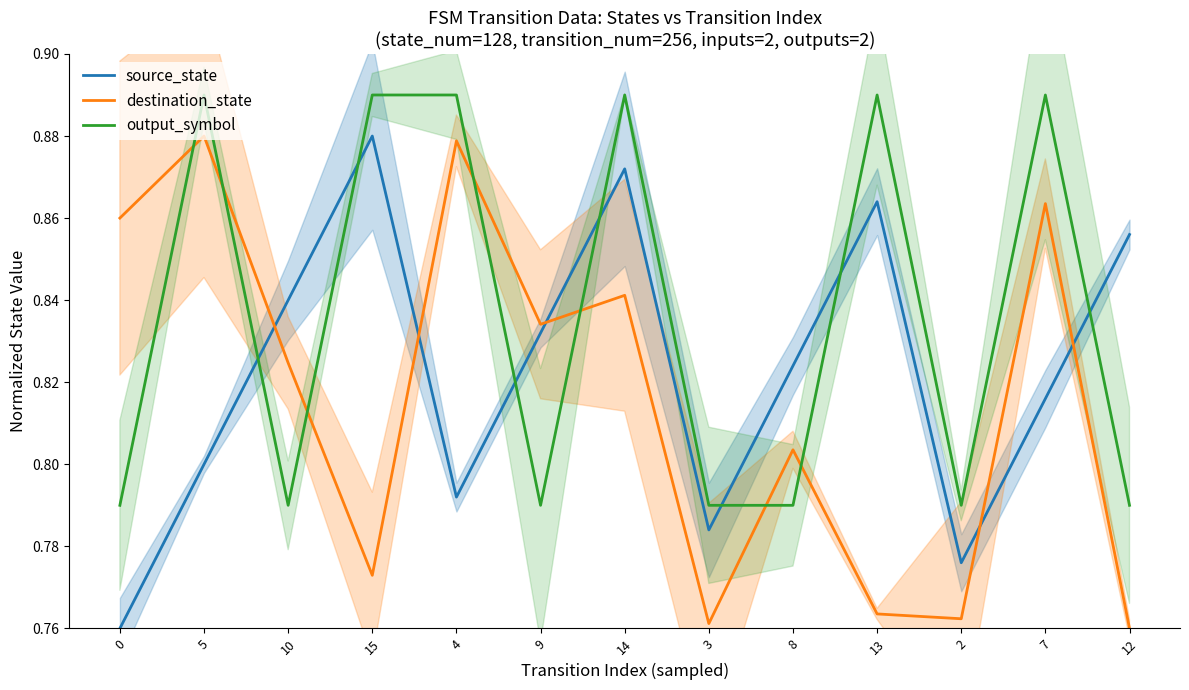

Reading left to right, list all the values displayed in this chart.

source_state: 0.8	0.8	0.8	0.9	0.8	0.8	0.9	0.8	0.8	0.9	0.8	0.8	0.9
destination_state: 0.9	0.9	0.8	0.8	0.9	0.8	0.8	0.8	0.8	0.8	0.8	0.9	0.8
output_symbol: 0.8	0.9	0.8	0.9	0.9	0.8	0.9	0.8	0.8	0.9	0.8	0.9	0.8